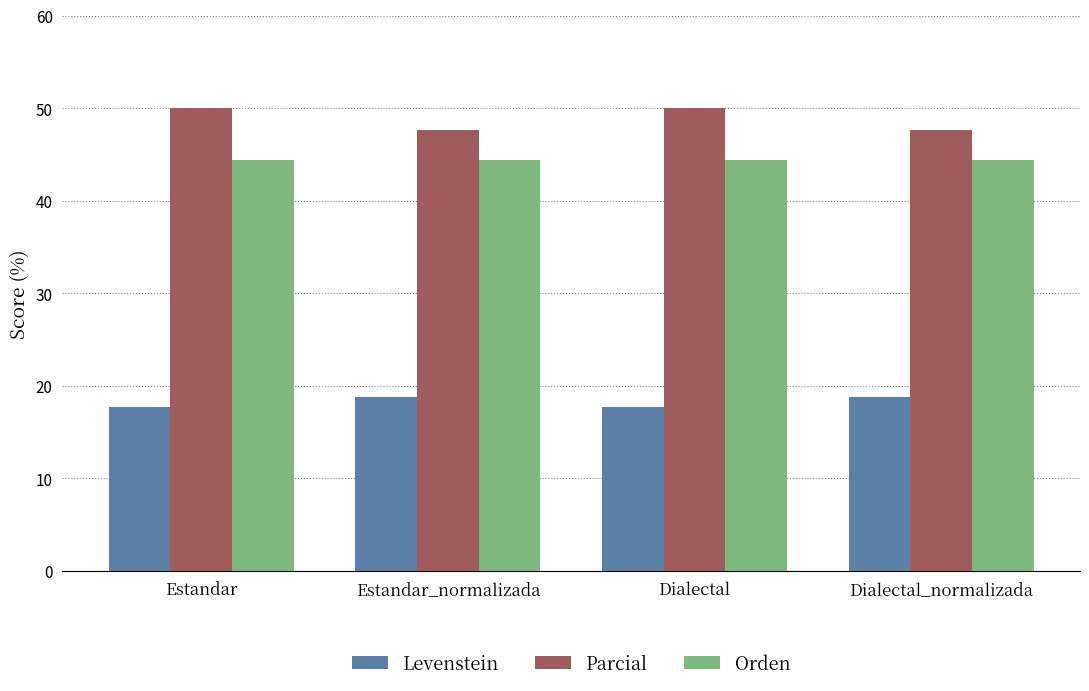

What is the value of the Orden bar at the 2nd from the left?

44.4